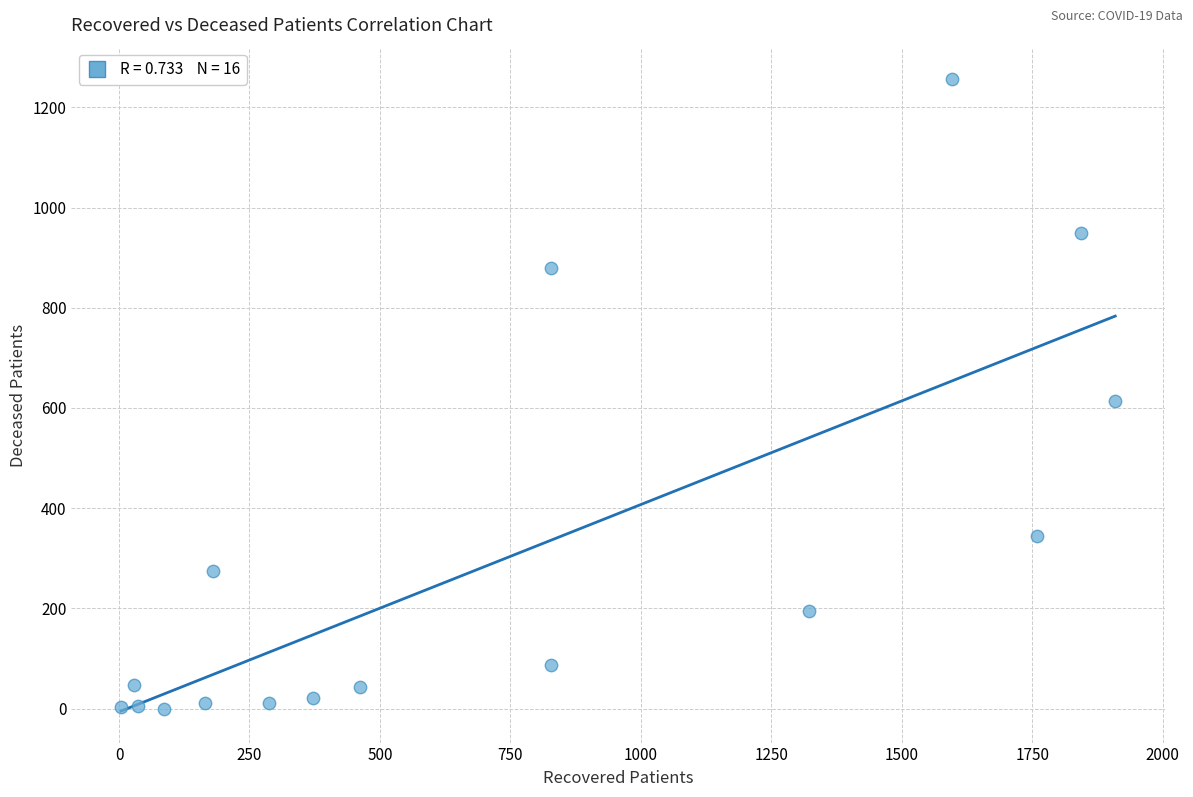

What Y value in the scatter plot is closest to 628?

613